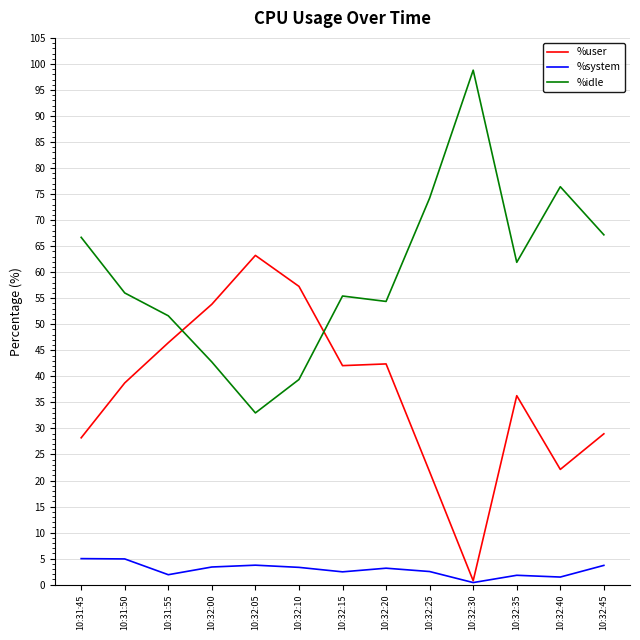

Which series has the largest total across all categories?

%idle